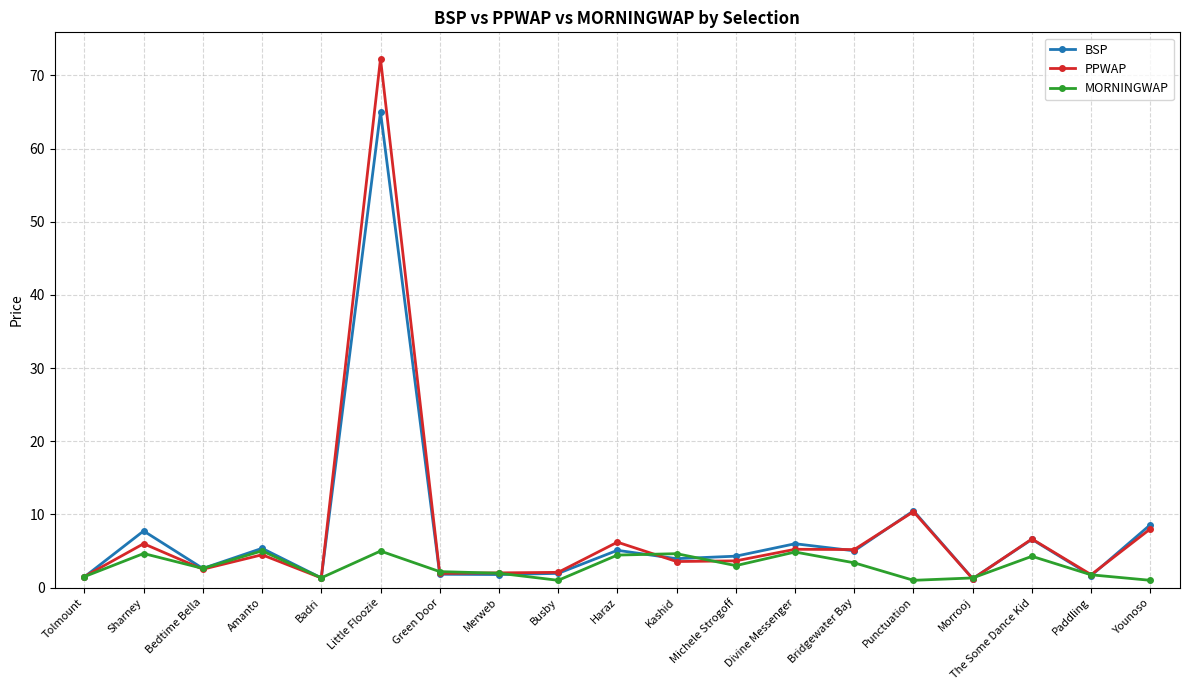

What is the difference between the highest and lowest values at Little Floozie?

67.3